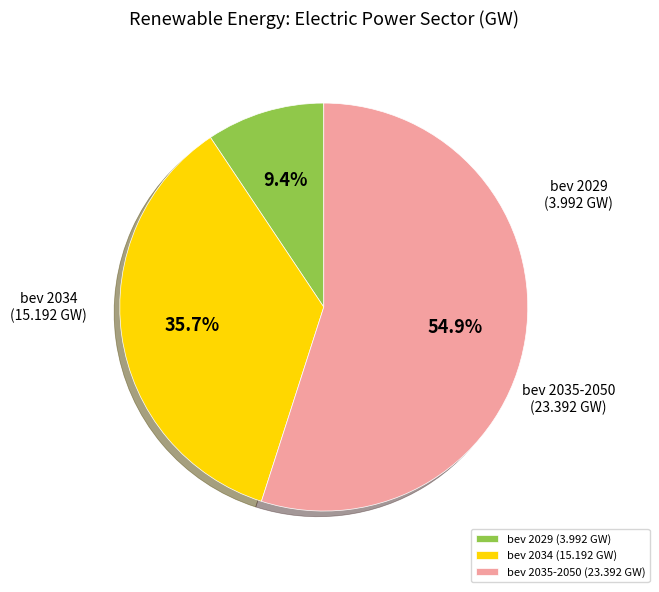

Rank the categories by value from highest to lowest.

bev 2035-2050 (23.392 GW), bev 2034 (15.192 GW), bev 2029 (3.992 GW)